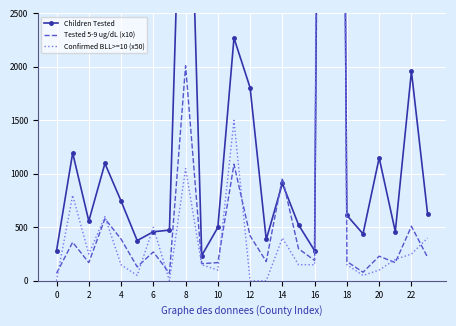

Is it true that Tested 5-9 ug/dL (x10) equals 151 at 20?

False